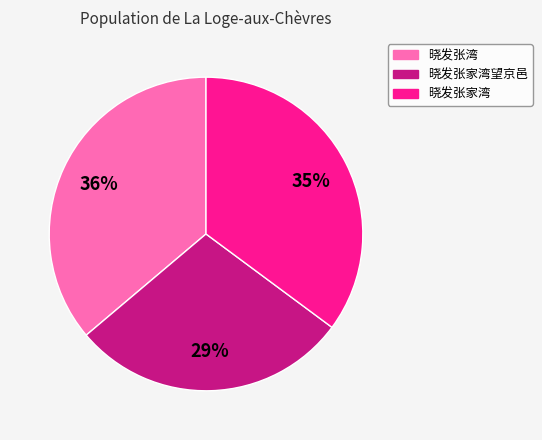

How many segments does this pie chart have?

3